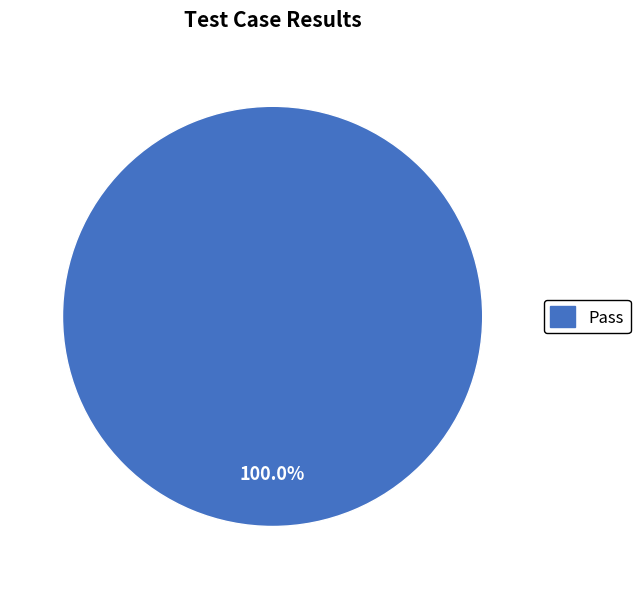

Is there a majority slice in this chart?

Yes